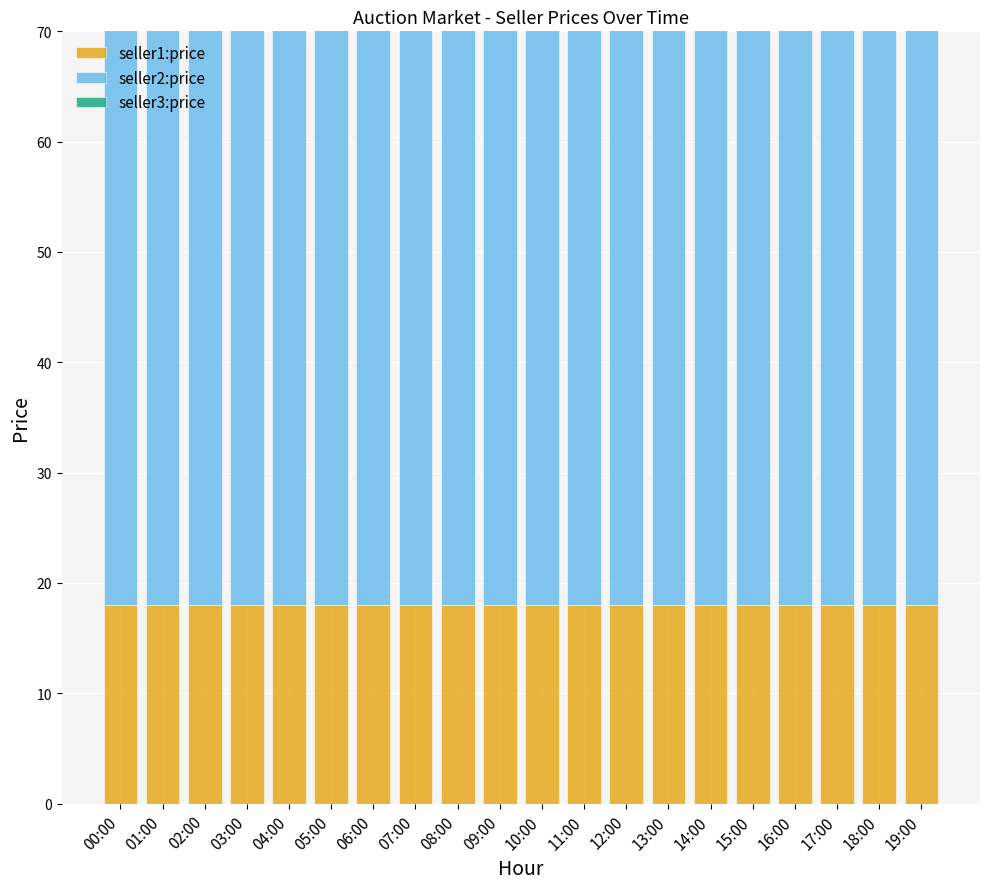

True or false: seller1:price has a value of 18 at 05:00.

True